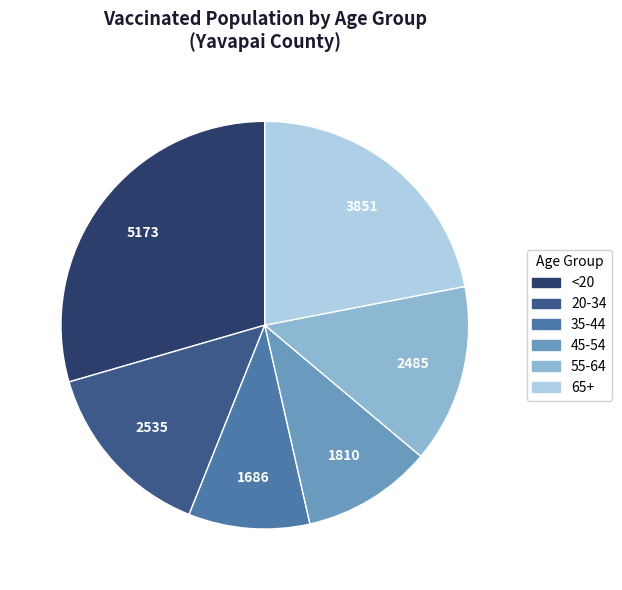

The 55-64 slice represents 25% of the pie. True or false?

False